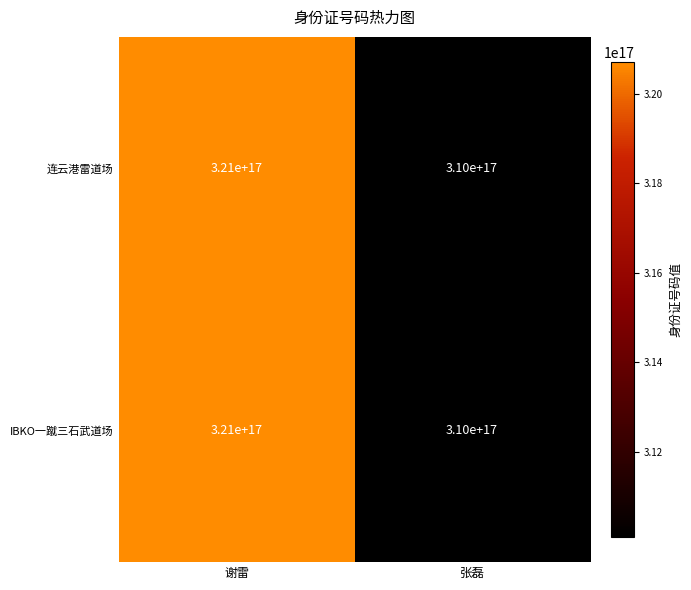

The 连云港雷道场 series shows 108891787663459184 at 张磊. True or false?

False